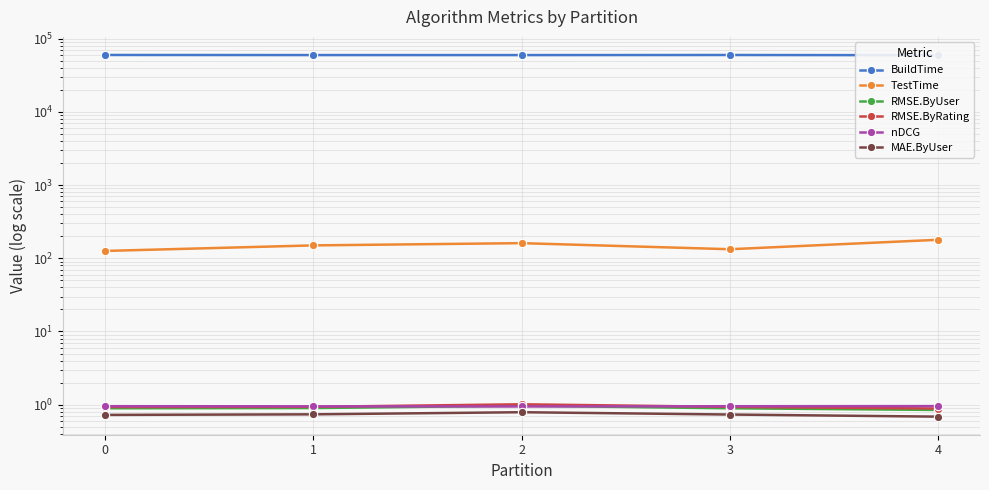

What are all the series names shown in the legend?

BuildTime, TestTime, RMSE.ByUser, RMSE.ByRating, nDCG, MAE.ByUser